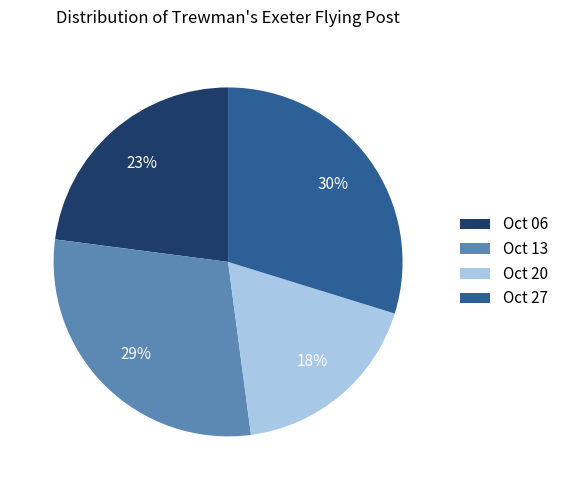

Rank the categories by value from highest to lowest.

Oct 27, Oct 13, Oct 06, Oct 20